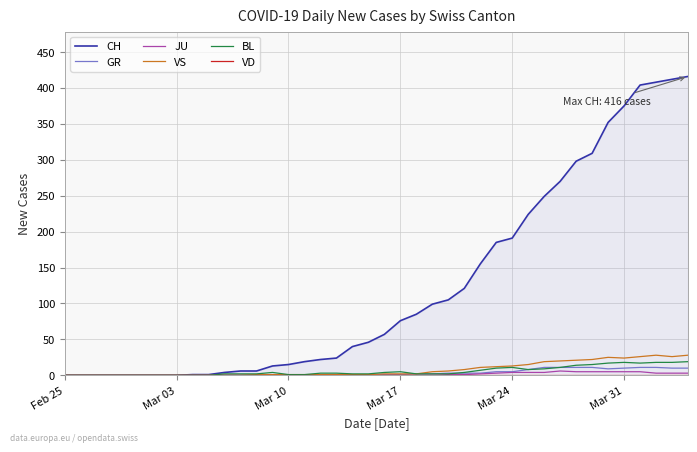

Which series has the largest range (max minus min)?

CH